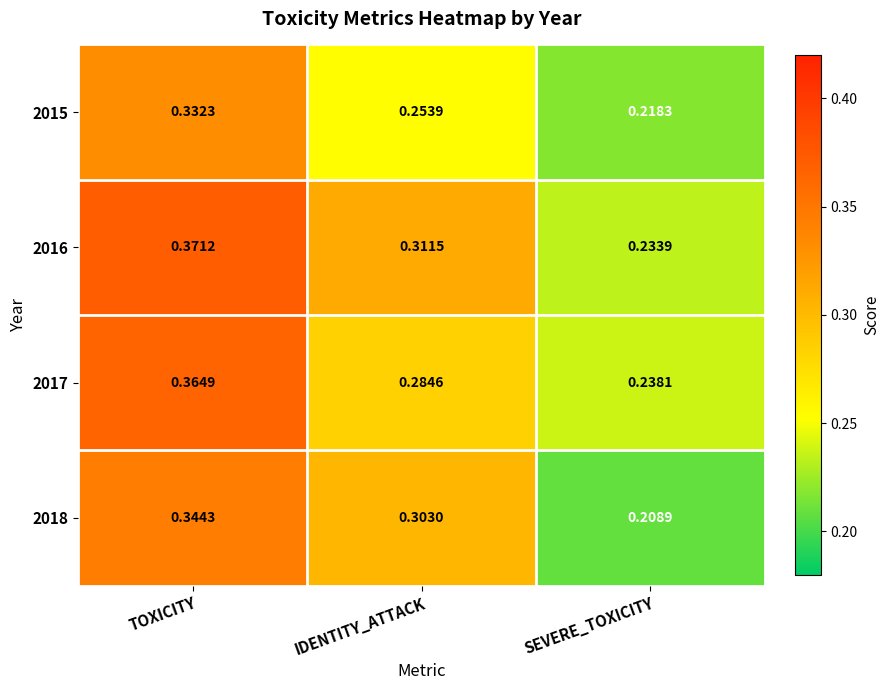

Which series has the largest range (max minus min)?

2016